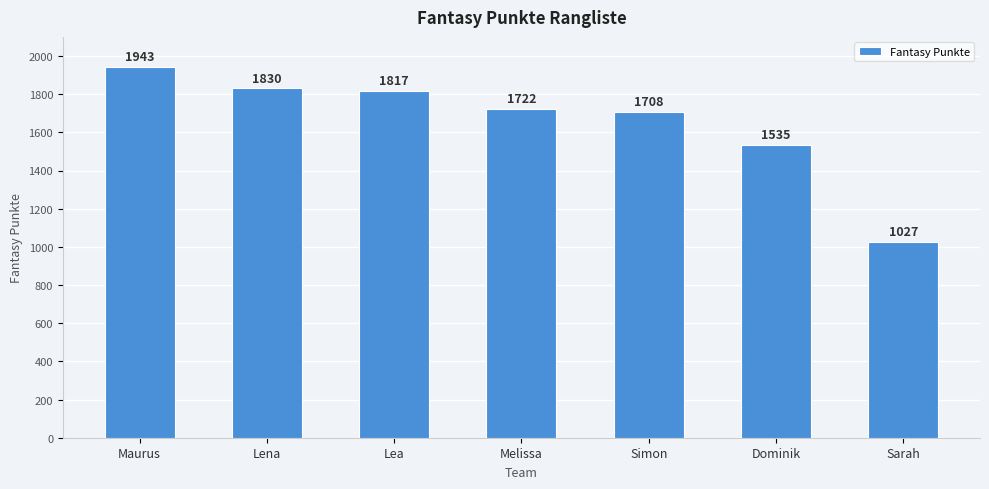

Reading left to right, what are all the values shown in this chart?

Maurus=1943	Lena=1830	Lea=1817	Melissa=1722	Simon=1708	Dominik=1535	Sarah=1027